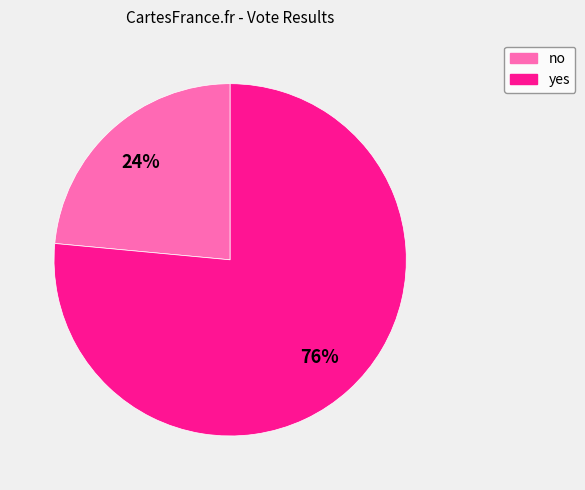

Rank the categories by value from highest to lowest.

yes, no